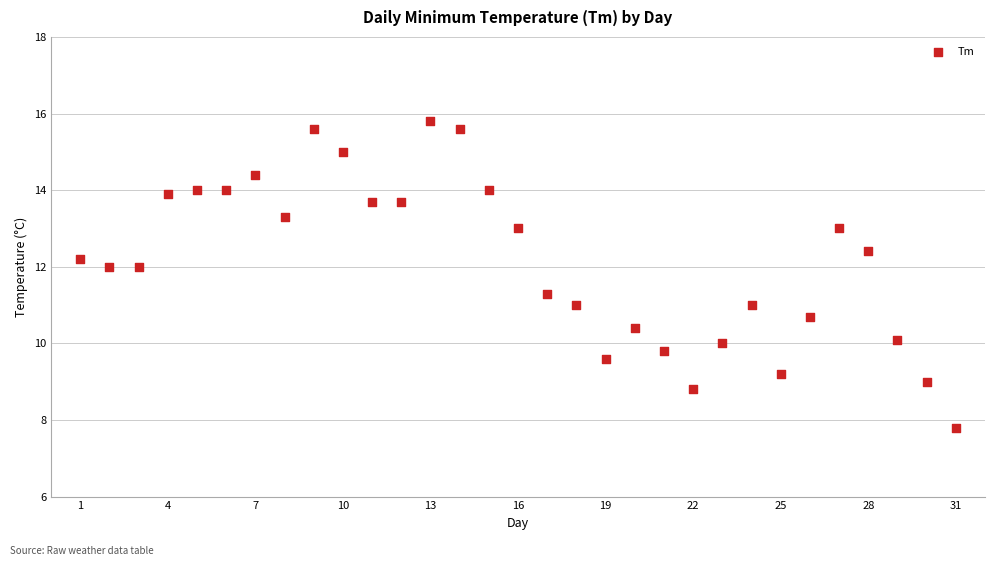

What is the range of Y values (max minus min)?

8.0